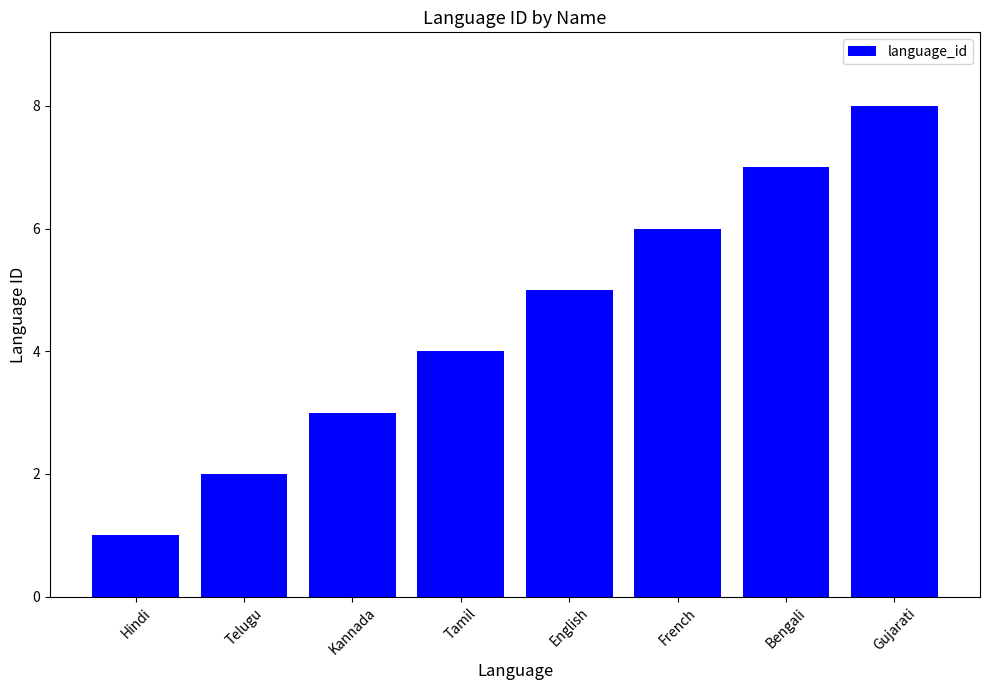

How many values are between 3 and 7?

5